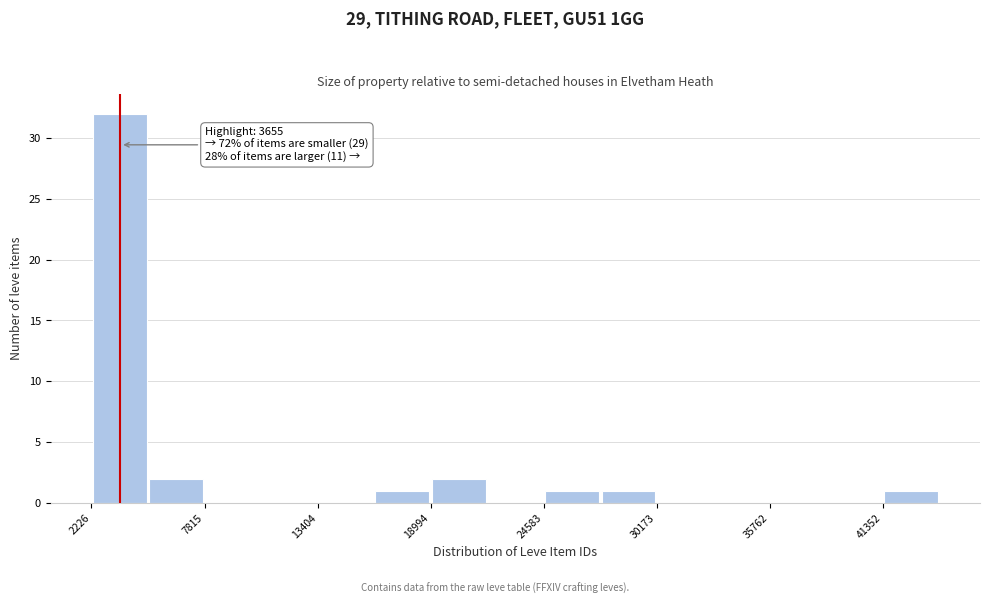

Read against the x-axis, roughly where is the centre of the tallest bar?

4000